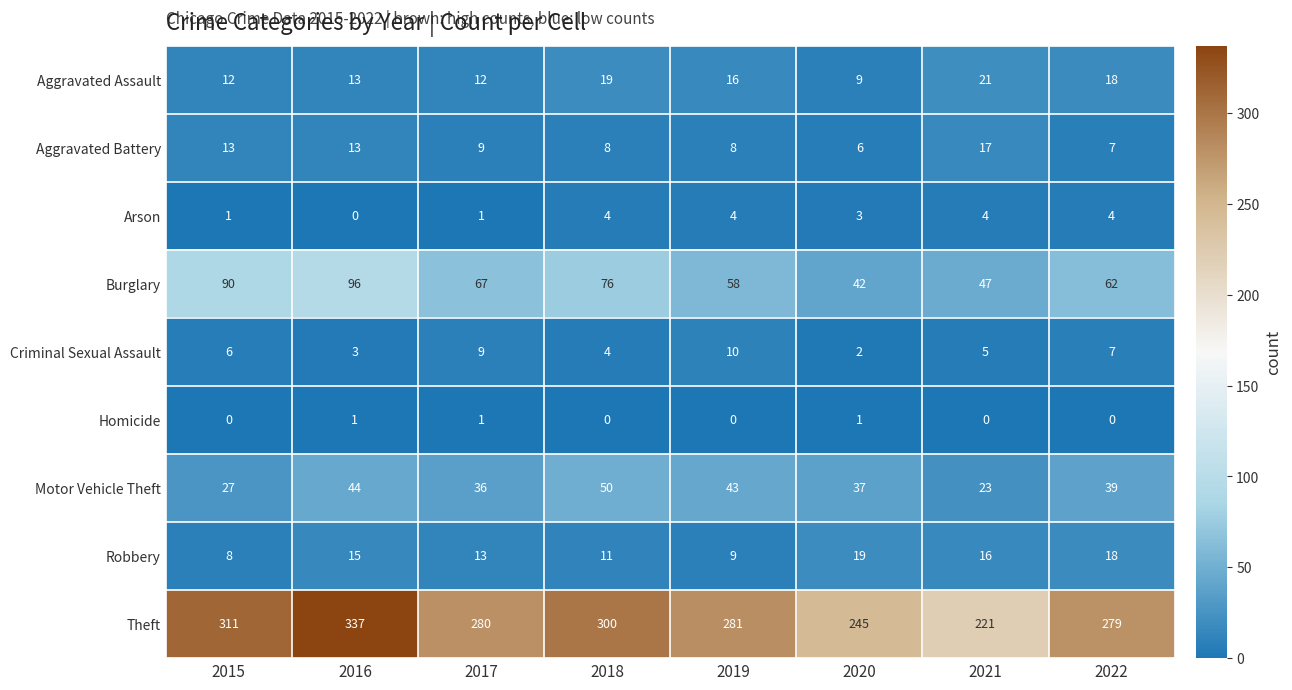

Which category has the highest value in the Theft series?

2016